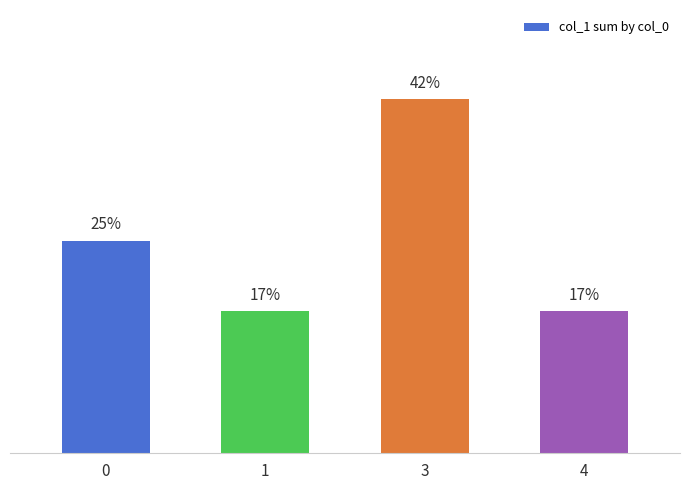

List the labels in order of value, smallest first.

1, 4, 0, 3